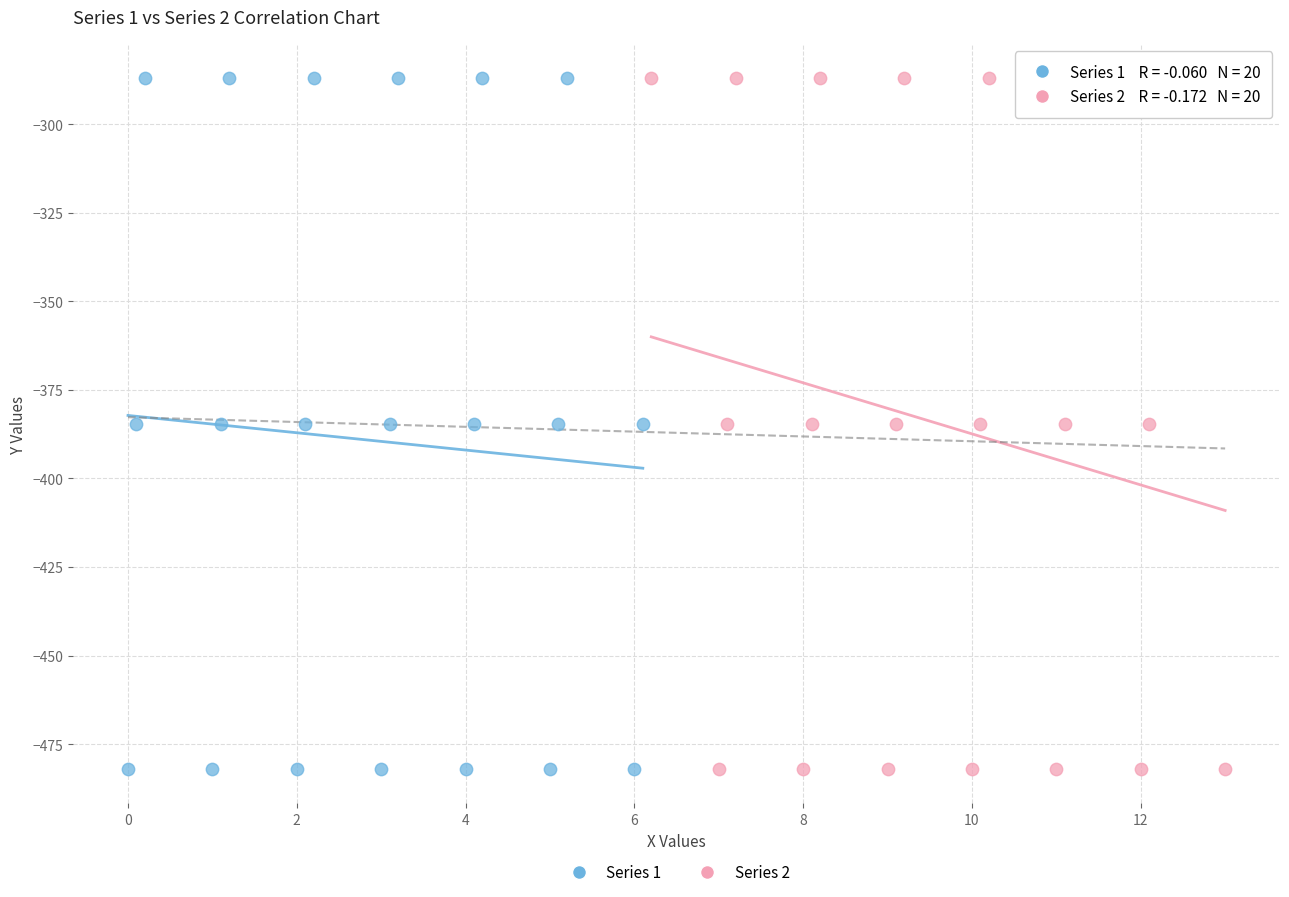

What are all the series names shown in the legend?

Series 1, Series 2